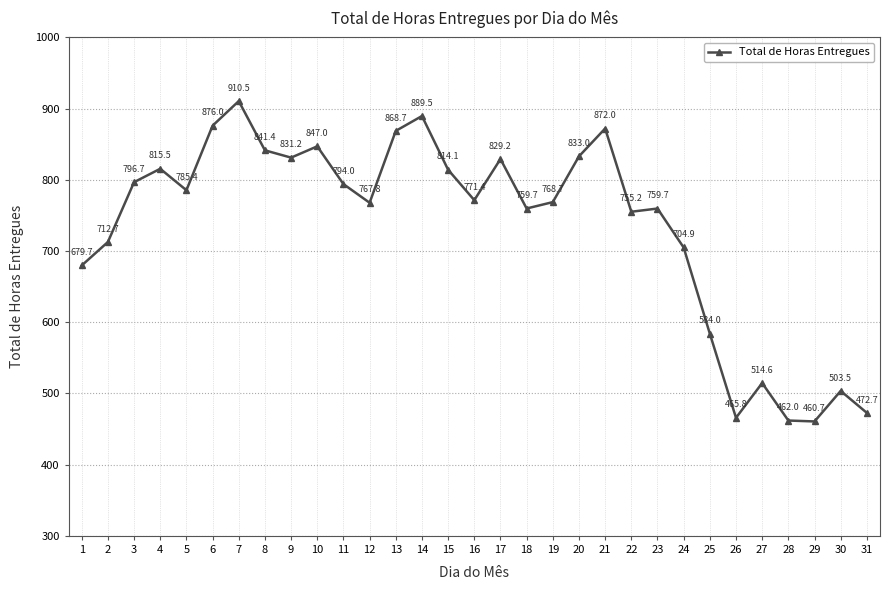

How many lines are shown in the chart?

1